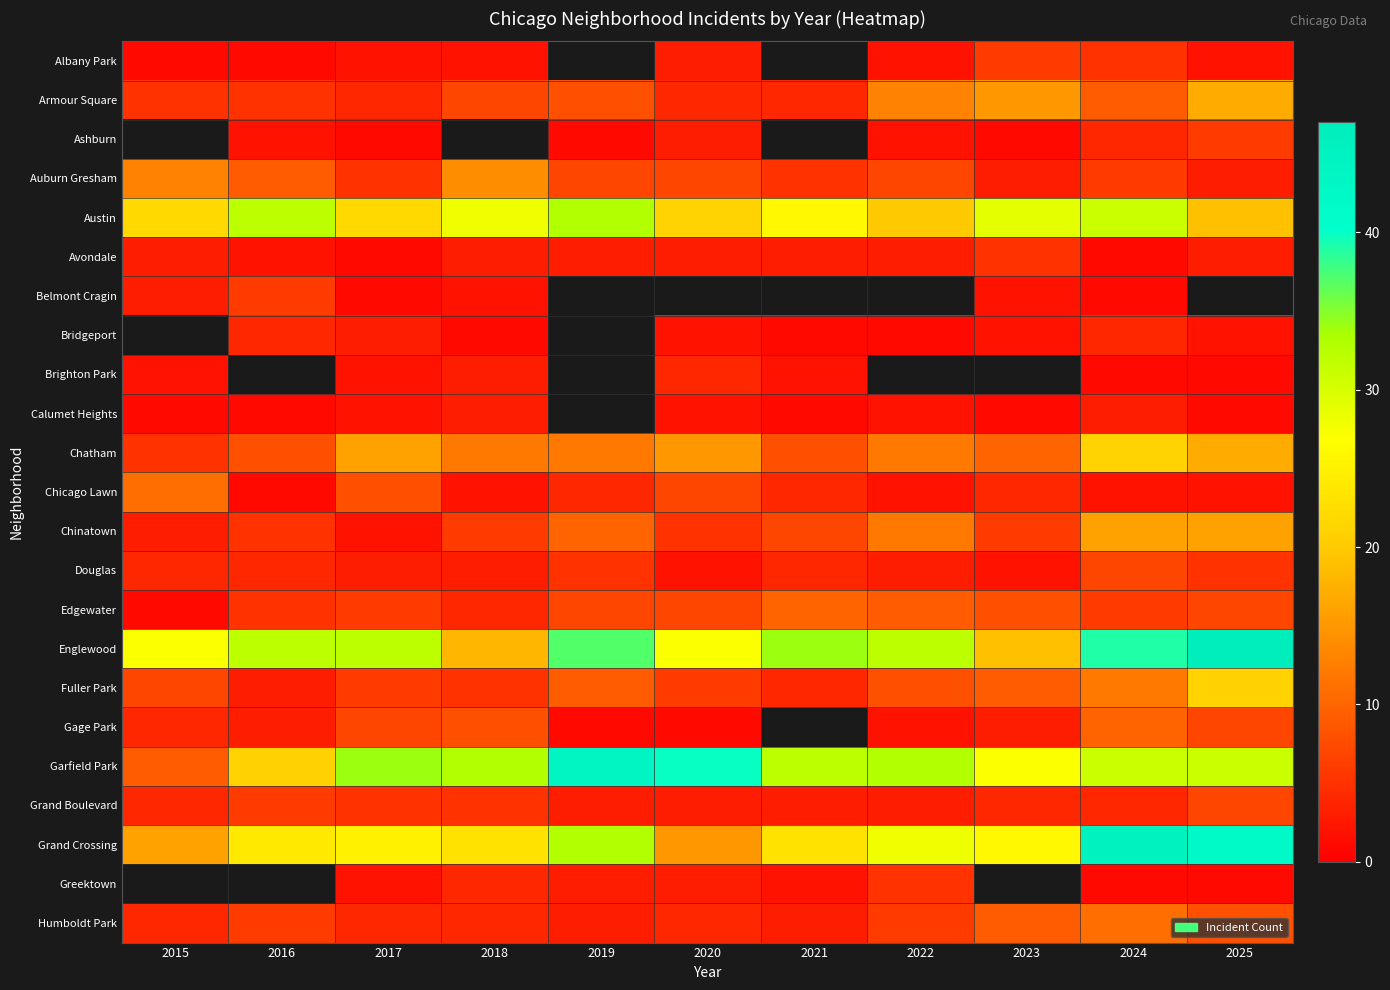

What is the average value of the Chinatown series?

8.0